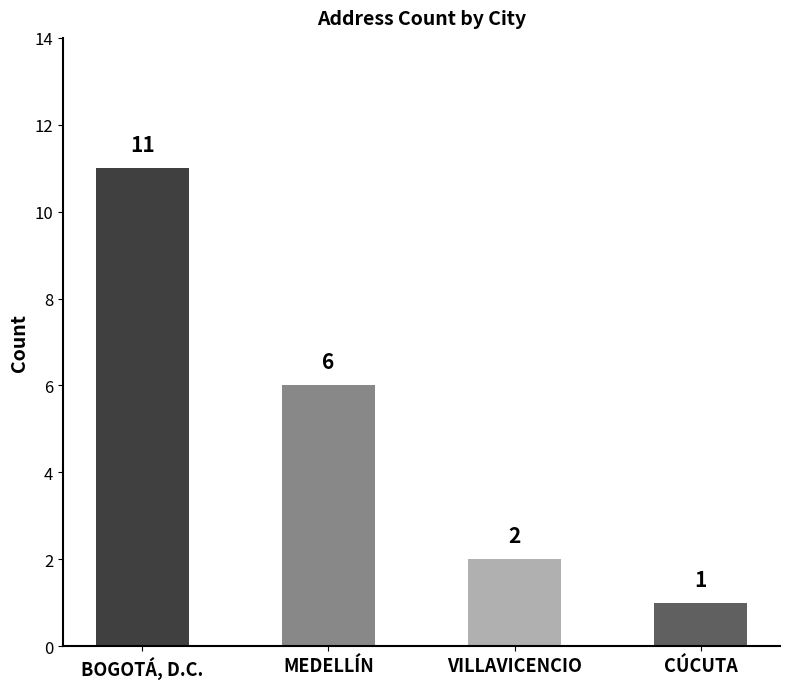

What is the change in value from MEDELLÍN to CÚCUTA?

-5